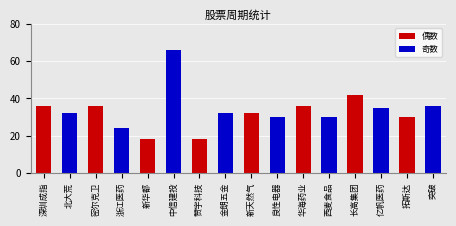

Reading left to right, list all the values displayed in this chart.

36	32	36	24	18	66	18	32	32	30	36	30	42	35	30	36